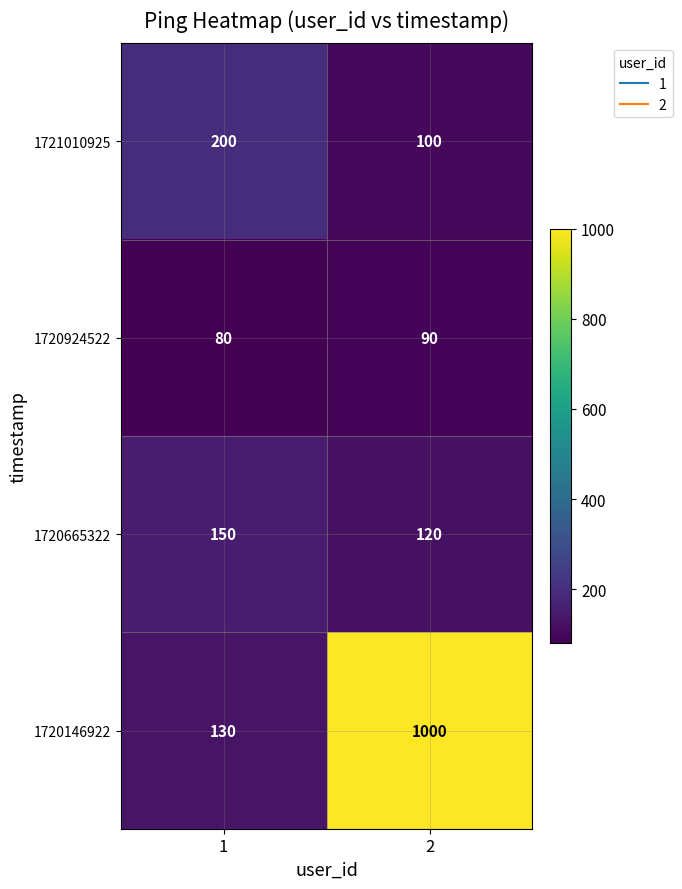

Which series has the largest total across all categories?

1720146922